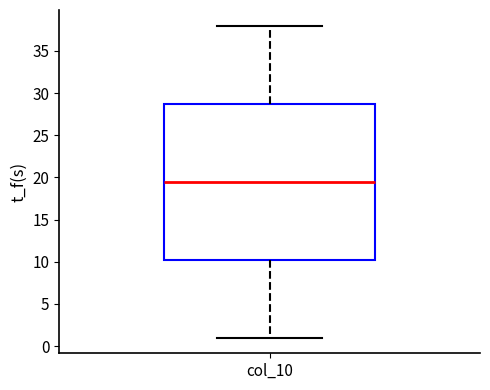

Transcribe this box plot: give where the median line is, the range the box spans, and where the two whiskers end, as read against the y-axis. The values are not printed on the chart, so give them approximately, as read against the axis.

median 19.5, box 10.5 to 29.0, whiskers 1.0 to 38.0